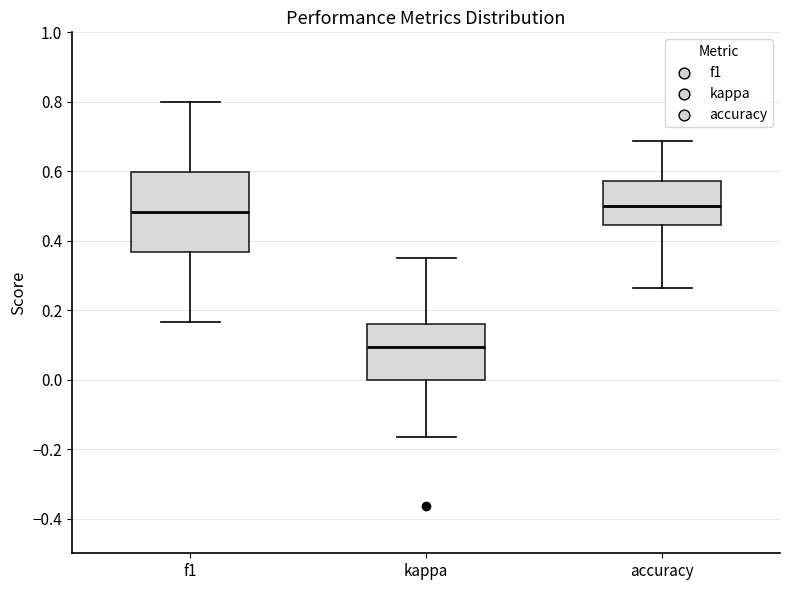

Reading left to right, transcribe this box plot: for each box, give where its median line is, the range the box spans, and where its two whiskers end, as read against the y-axis. The values are not printed on the chart, so give them approximately, as read against the axis.

f1: median 0.48, box 0.36 to 0.60, whiskers 0.16 to 0.80
kappa: median 0.10, box 0.00 to 0.16, whiskers -0.16 to 0.36
accuracy: median 0.50, box 0.44 to 0.58, whiskers 0.26 to 0.68